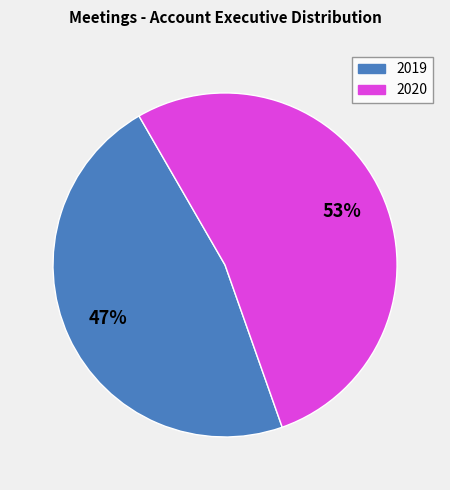

To the nearest percent, what is the difference between the largest and smallest slice percentages?

6%